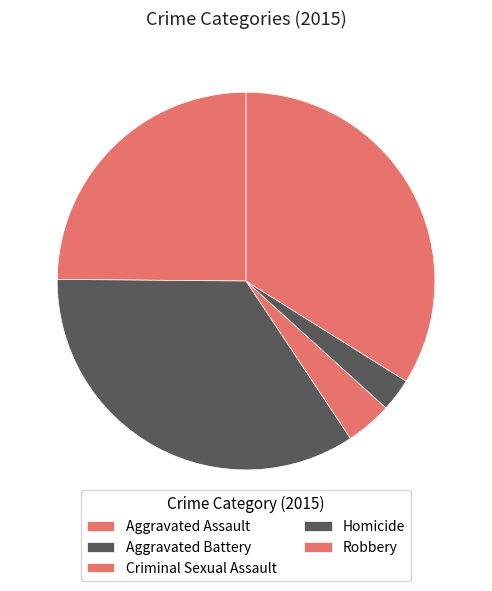

Count the number of slices in the pie.

5